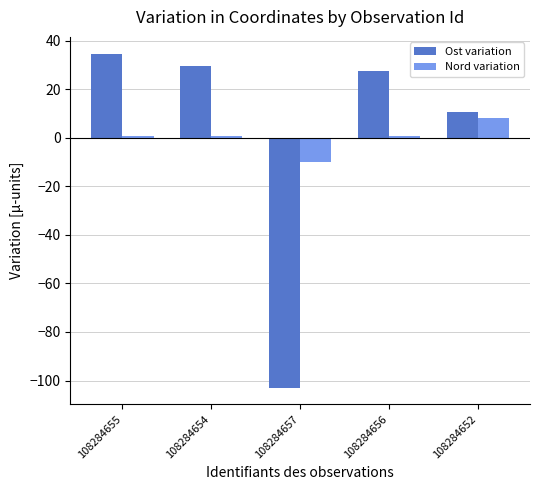

Is it true that Ost variation equals 34.7 at 108284655?

True